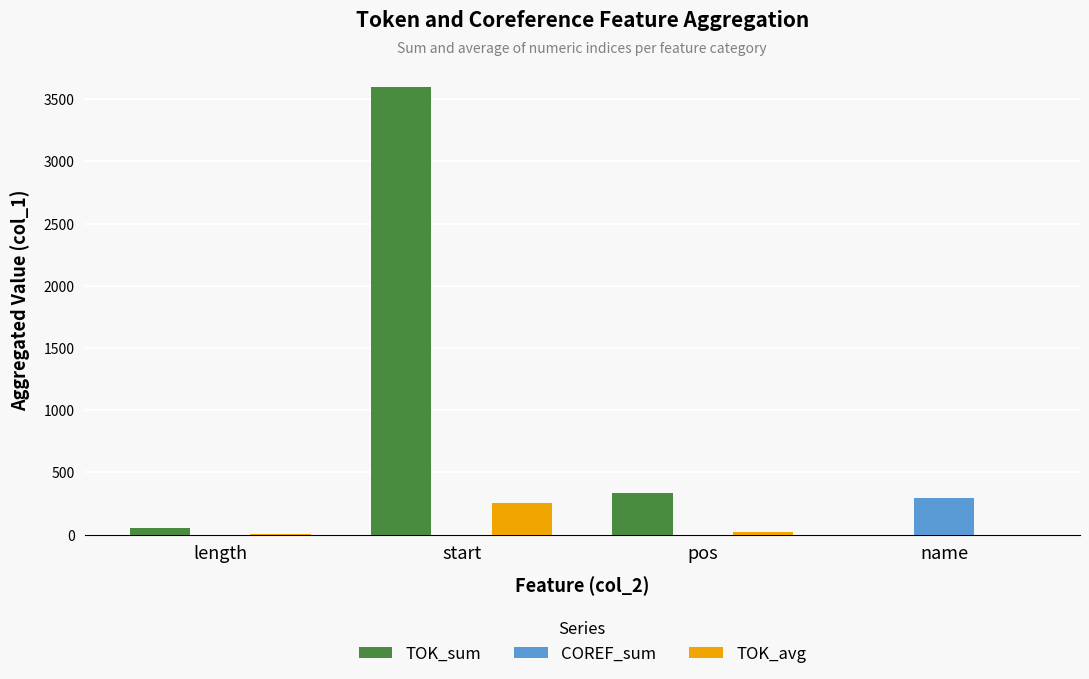

What value does the COREF_sum series have at name?

297.0